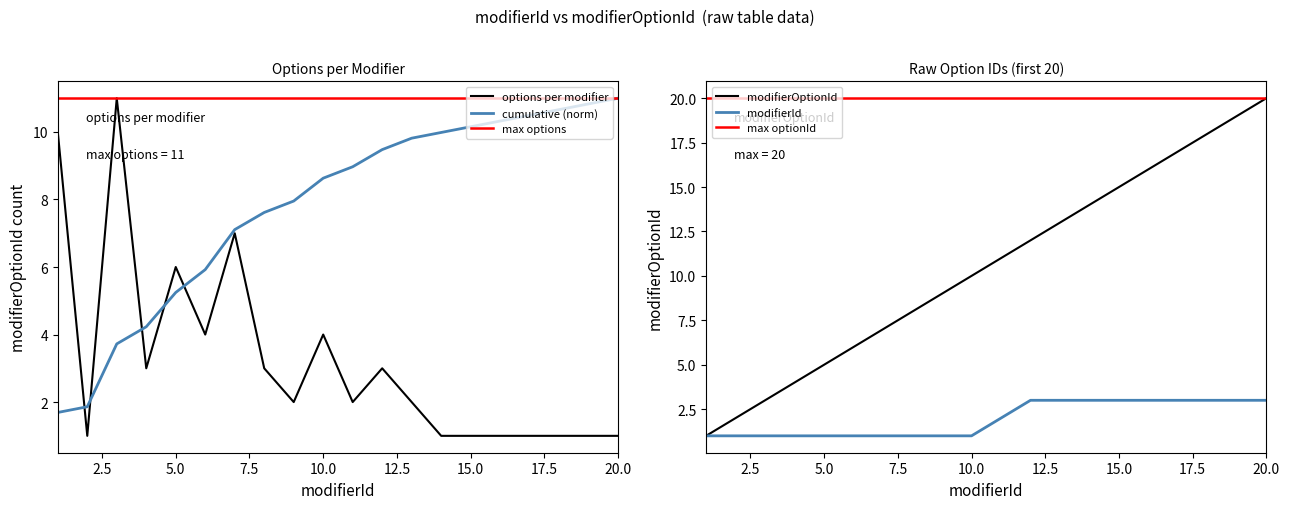

In options_per_modifier, how many points are lower than both neighbors (excluding endpoints)?

5